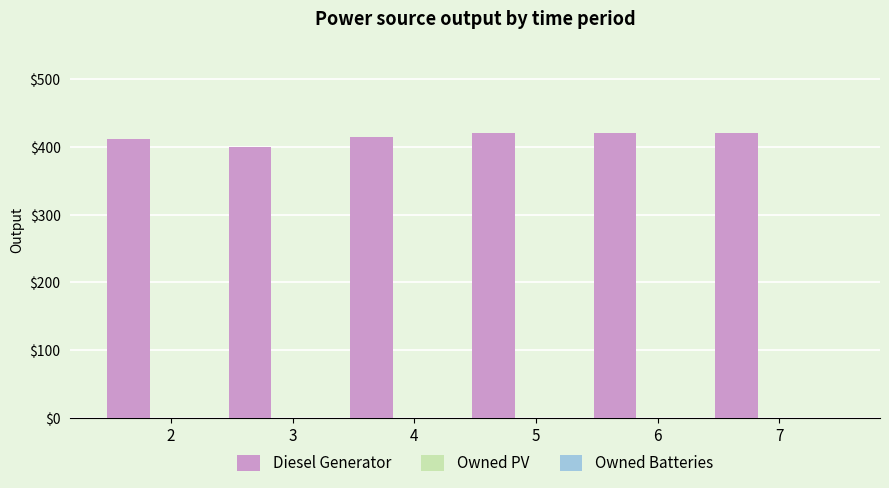

Reading left to right, what are all the values shown in this chart?

411	400	415	420	420	420